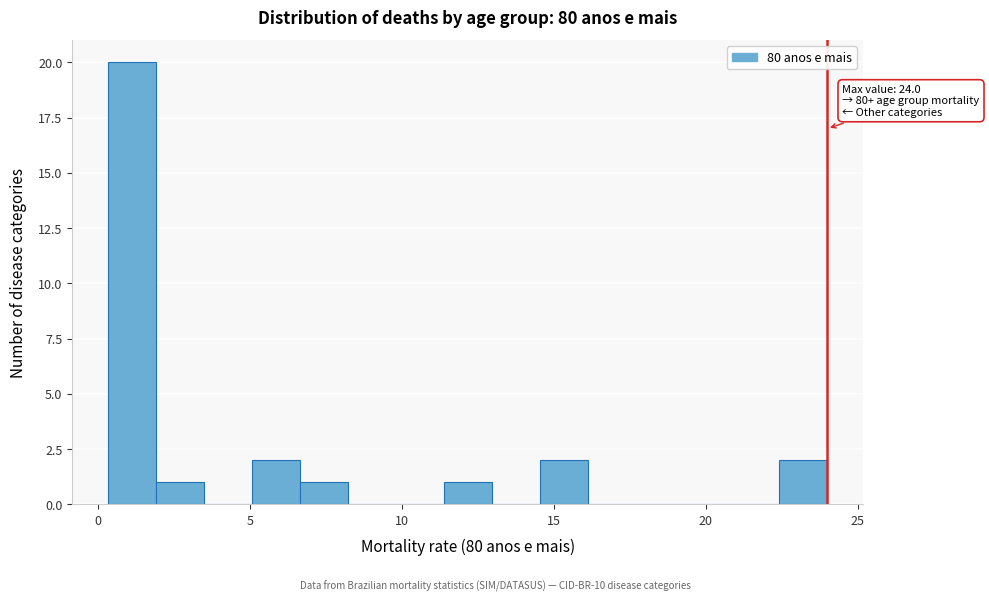

Read against the x-axis, roughly where is the centre of the tallest bar?

1.0